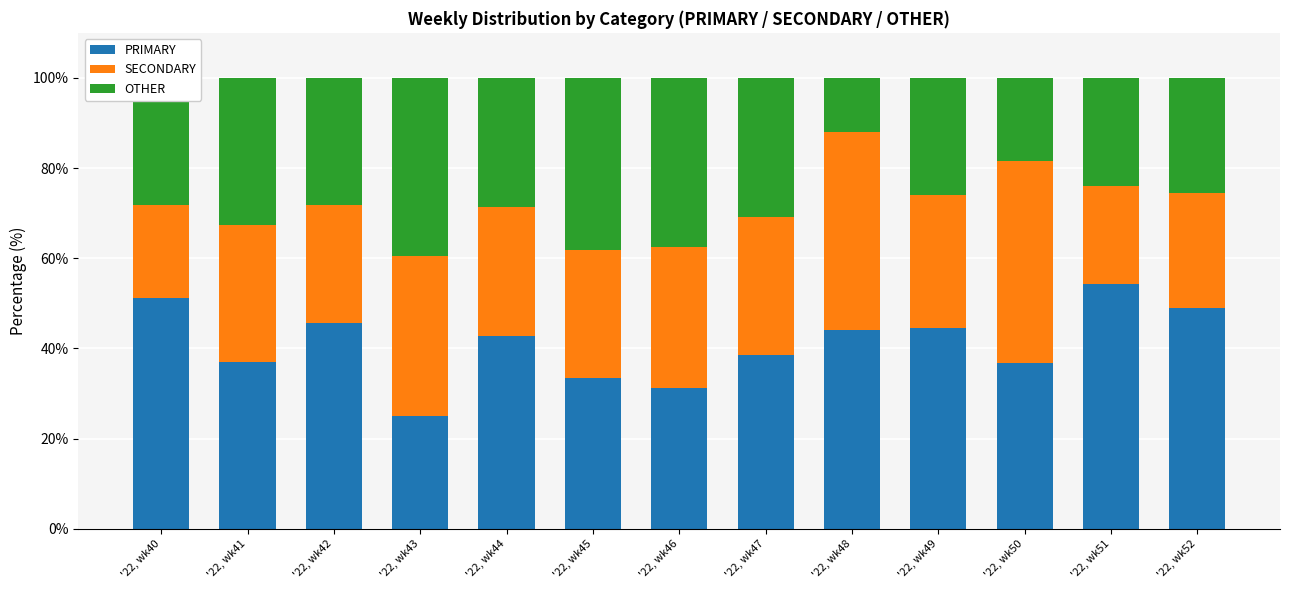

What is the total value across all series at '22, wk47?

100.0